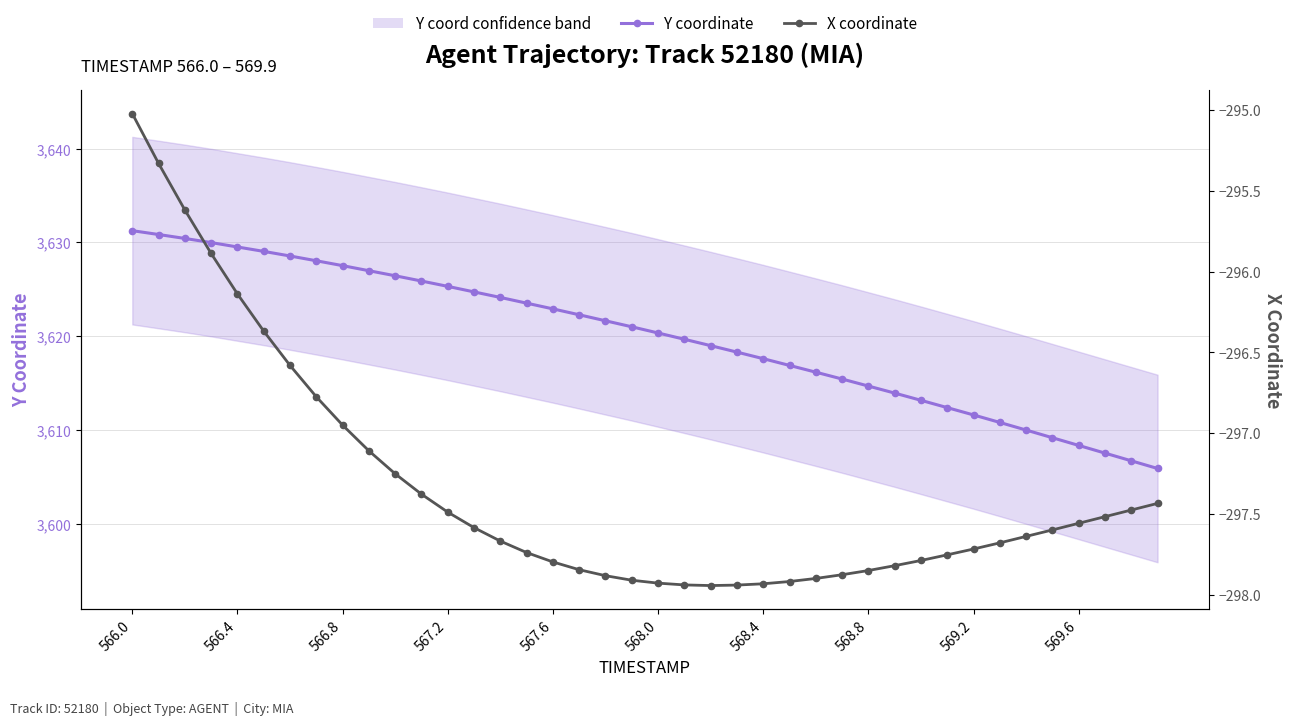

Which series has the largest total across all categories?

Y coordinate